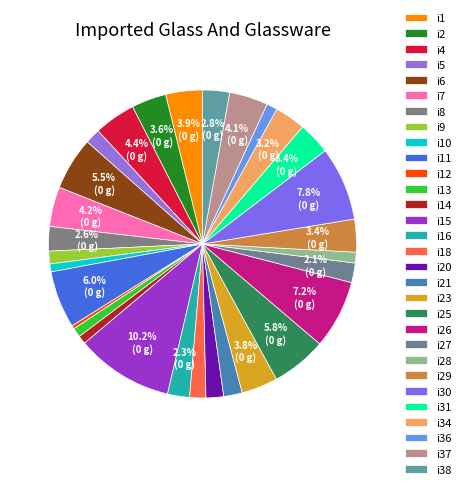

How many segments does this pie chart have?

30